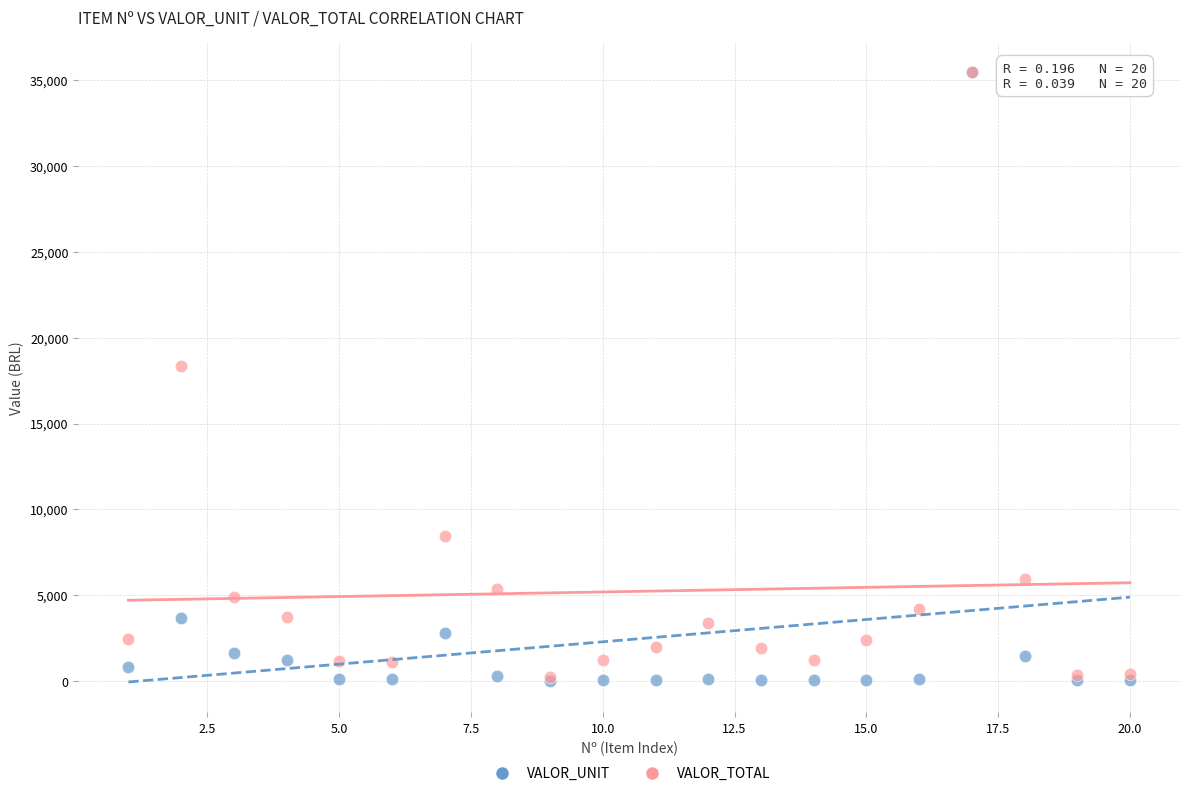

In the VALOR_UNIT series, what Y value is closest to 17739?

3665.3